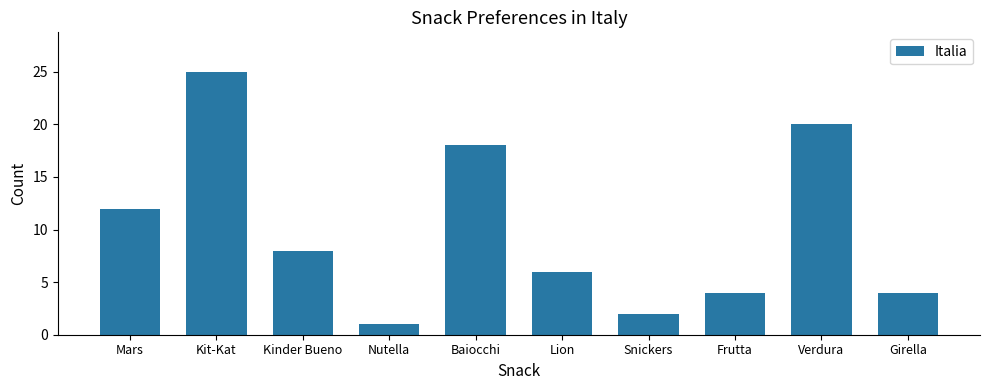

What is the greatest value displayed?

25